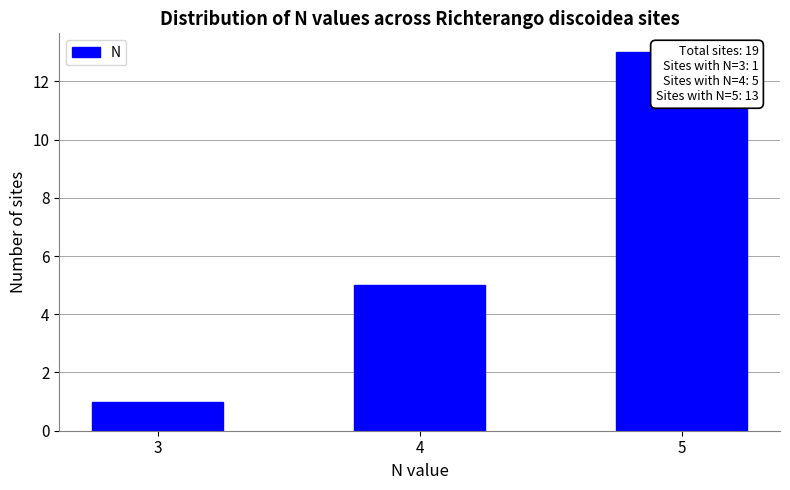

How many bars are there in total?

3